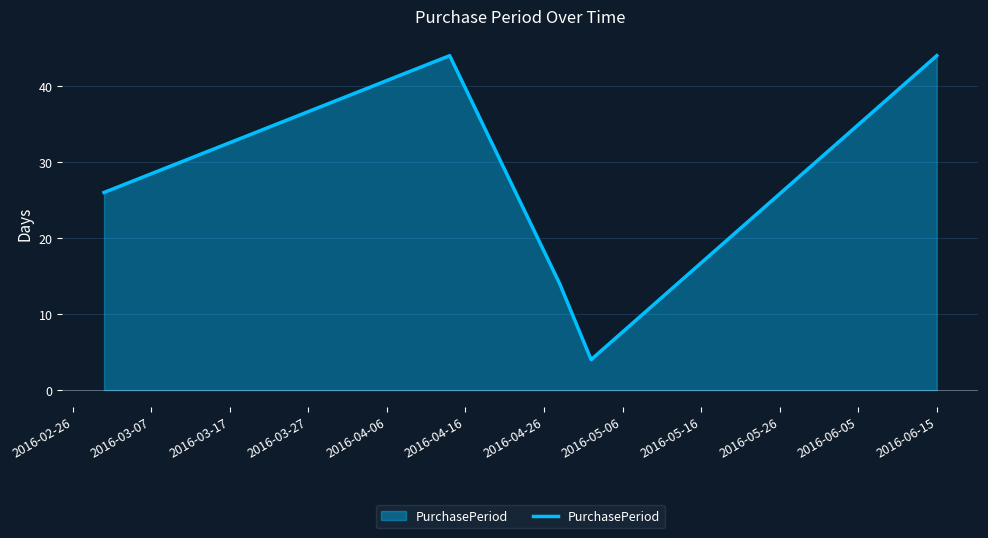

Reading left to right, list all the values displayed in this chart.

26	44	14	4	44